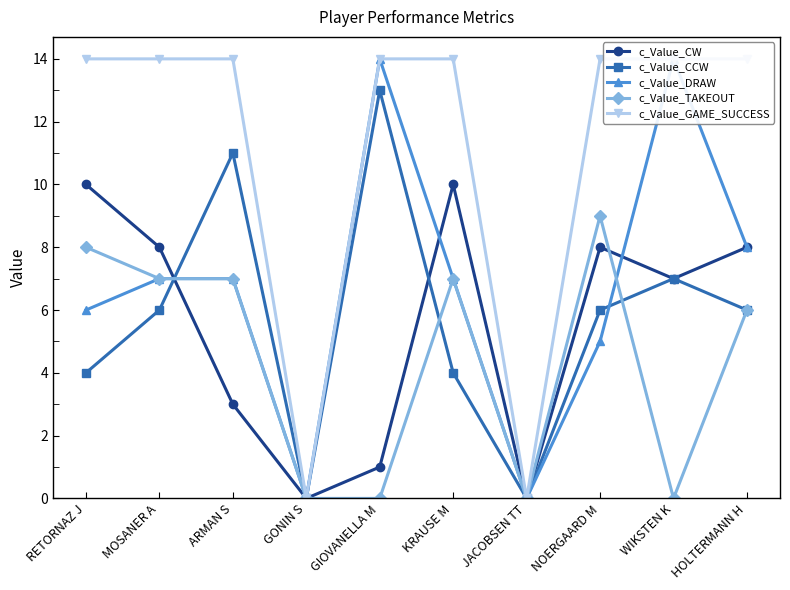

How many values in the c_Value_DRAW series are below 7?

4